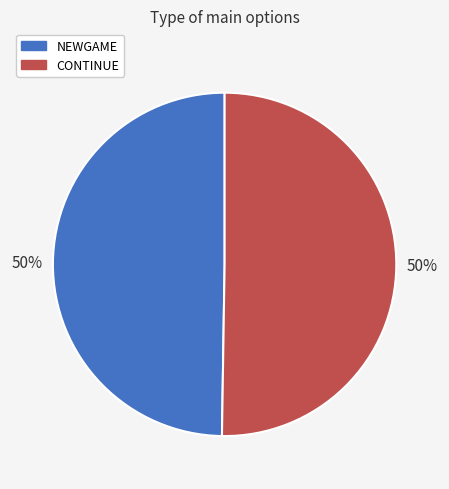

What is the ratio of the value at CONTINUE to the value at NEWGAME?

1.0